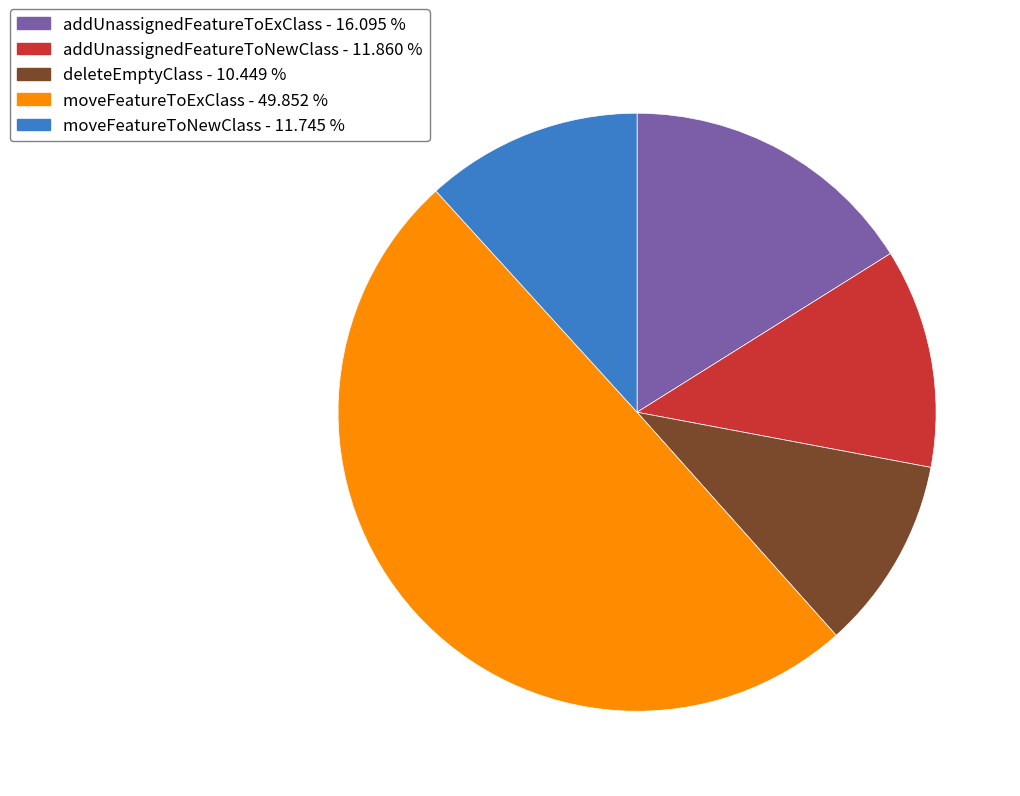

What is the smallest slice in the pie chart?

deleteEmptyClass